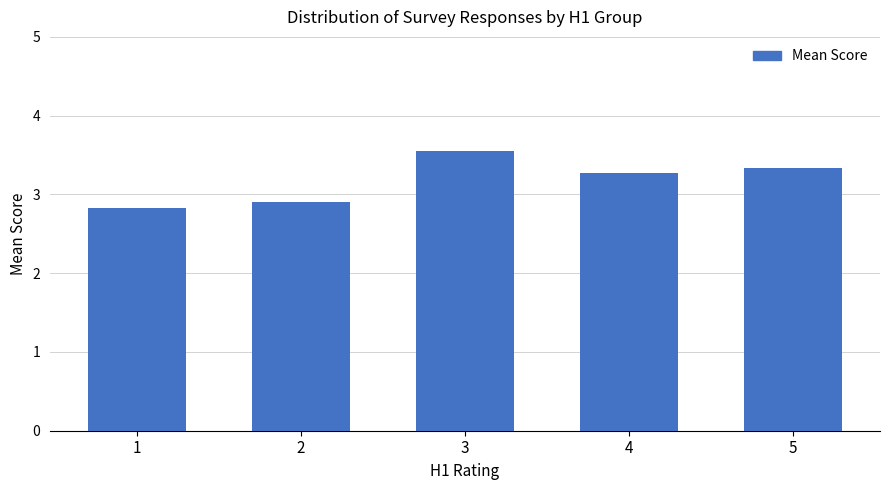

Reading left to right, what are all the values shown in this chart?

1=2.8	2=2.9	3=3.6	4=3.3	5=3.3